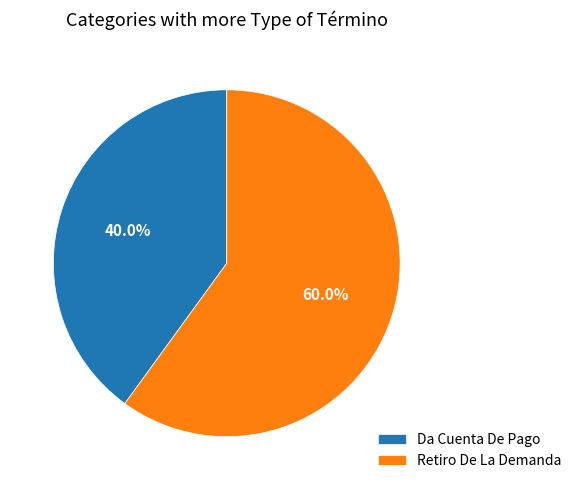

What is the total percentage of Da Cuenta De Pago and Retiro De La Demanda?

100.0%